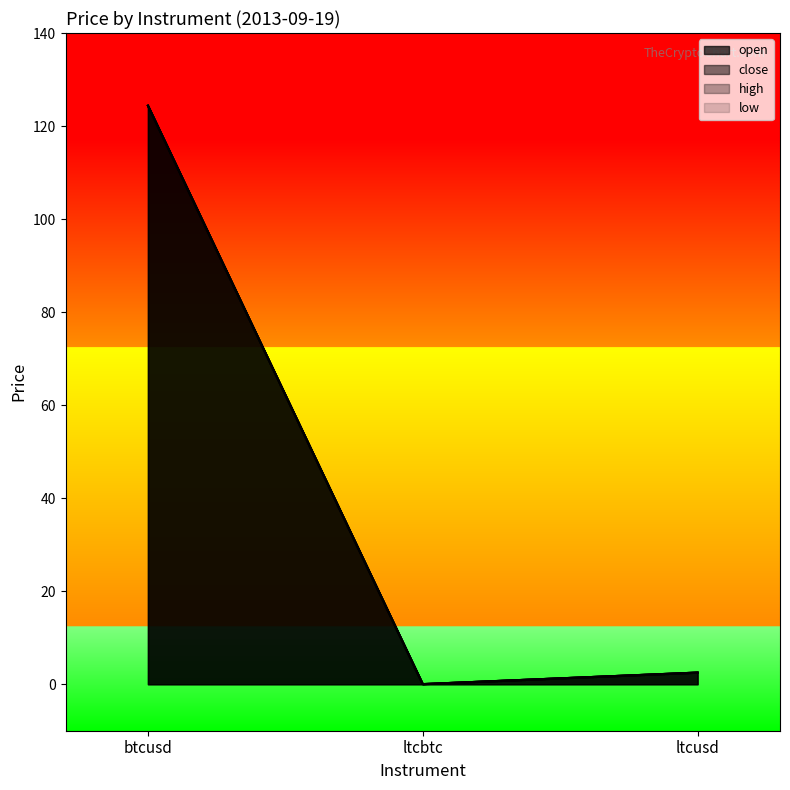

The close series shows 2.5 at ltcusd. True or false?

True